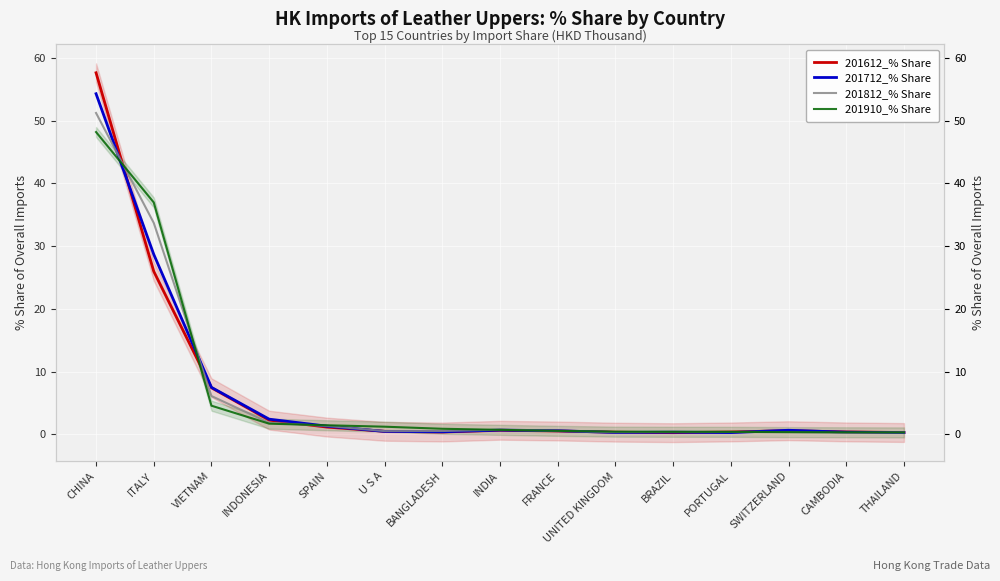

Reading left to right, extract all data points from this chart.

201612_% Share: CHINA=57.6	ITALY=26.0	VIETNAM=7.4	INDONESIA=2.3	SPAIN=1.1	U S A=0.5	BANGLADESH=0.4	INDIA=0.6	FRANCE=0.5	UNITED KINGDOM=0.3	BRAZIL=0.3	PORTUGAL=0.4	SWITZERLAND=0.6	CAMBODIA=0.4	THAILAND=0.3
201712_% Share: CHINA=54.3	ITALY=28.7	VIETNAM=7.5	INDONESIA=2.4	SPAIN=1.3	U S A=0.5	BANGLADESH=0.4	INDIA=0.7	FRANCE=0.6	UNITED KINGDOM=0.3	BRAZIL=0.3	PORTUGAL=0.3	SWITZERLAND=0.6	CAMBODIA=0.3	THAILAND=0.3
201812_% Share: CHINA=51.2	ITALY=33.7	VIETNAM=6.1	INDONESIA=1.8	SPAIN=1.3	U S A=0.5	BANGLADESH=0.5	INDIA=0.7	FRANCE=0.6	UNITED KINGDOM=0.3	BRAZIL=0.4	PORTUGAL=0.4	SWITZERLAND=0.4	CAMBODIA=0.2	THAILAND=0.3
201910_% Share: CHINA=48.2	ITALY=37.0	VIETNAM=4.6	INDONESIA=1.7	SPAIN=1.4	U S A=1.2	BANGLADESH=0.9	INDIA=0.7	FRANCE=0.5	UNITED KINGDOM=0.4	BRAZIL=0.4	PORTUGAL=0.4	SWITZERLAND=0.3	CAMBODIA=0.3	THAILAND=0.3